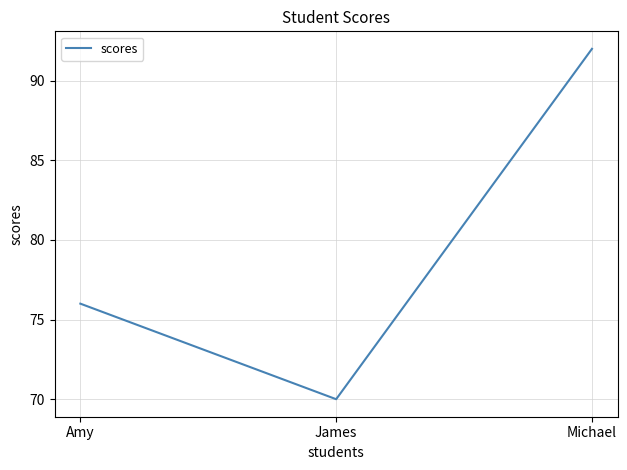

What position from the left is James?

2